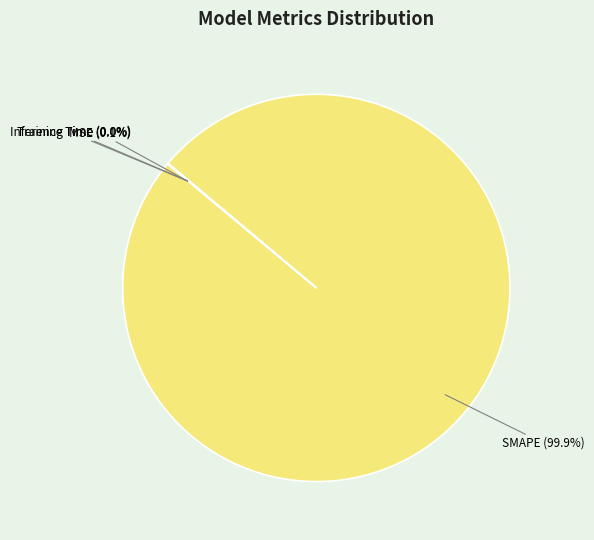

How much of the chart is everything except SMAPE?

0.1%